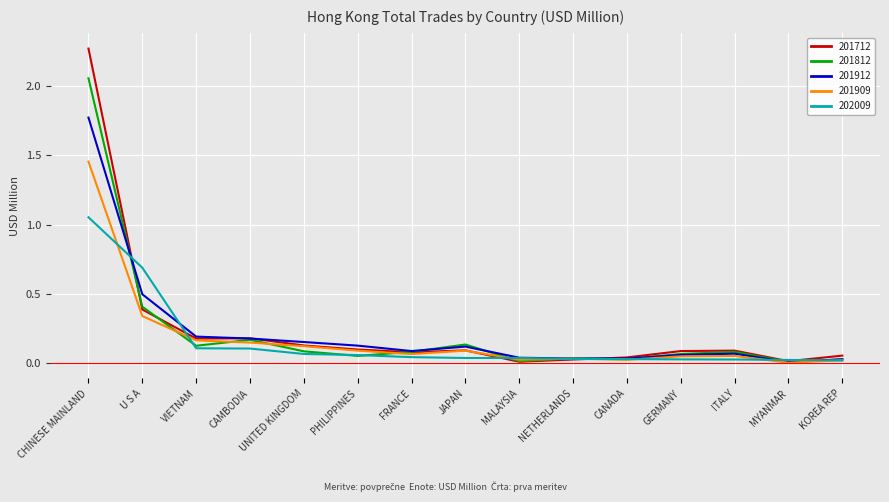

The 201909 series shows 0.0 at CANADA. True or false?

True